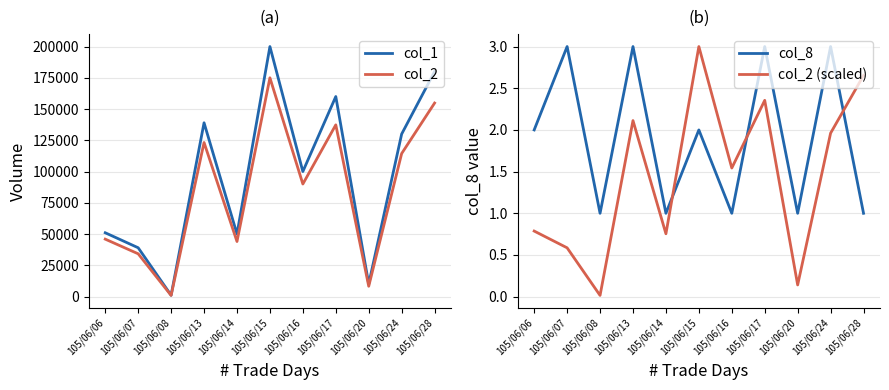

Which series has the largest range (max minus min)?

col_1